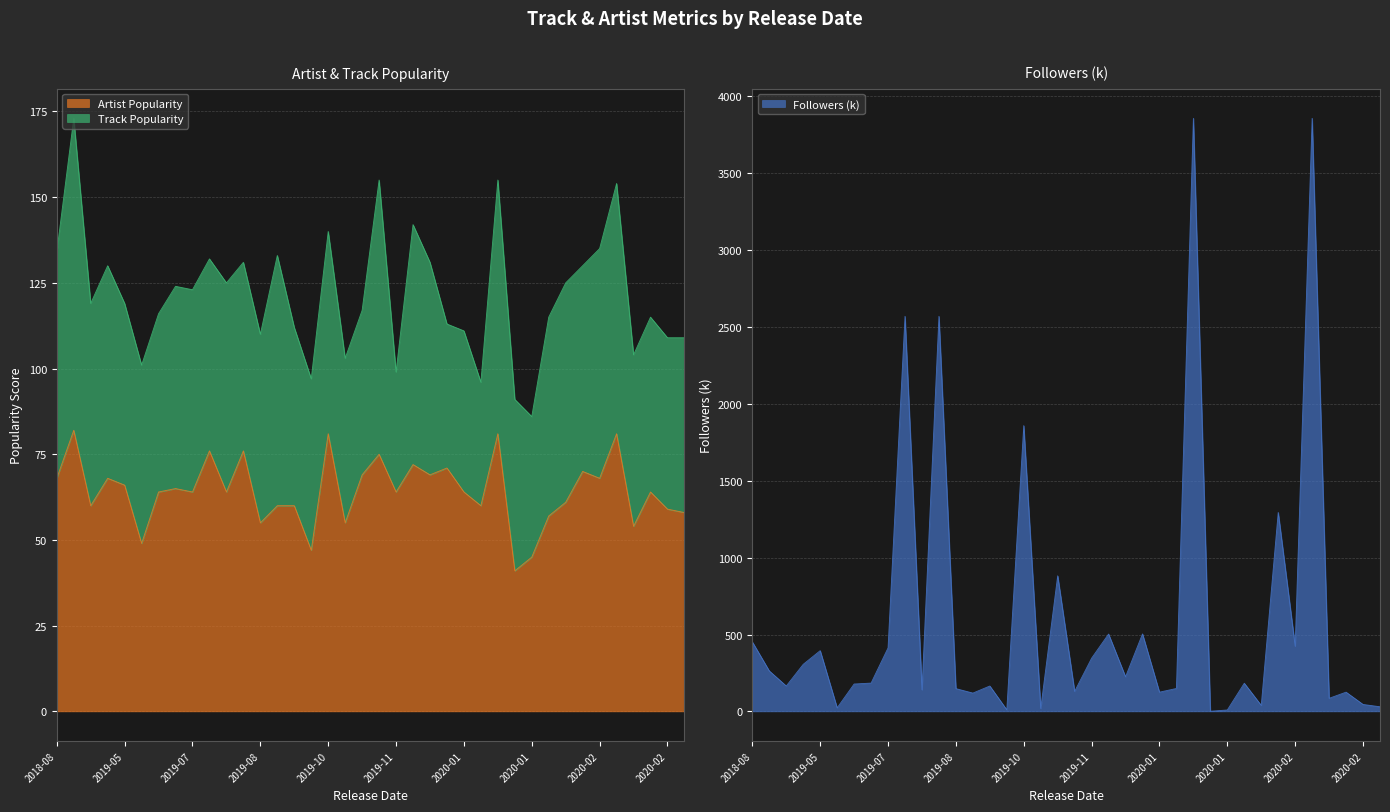

True or false: Artist Popularity has more than 1 points higher than both neighbors.

True